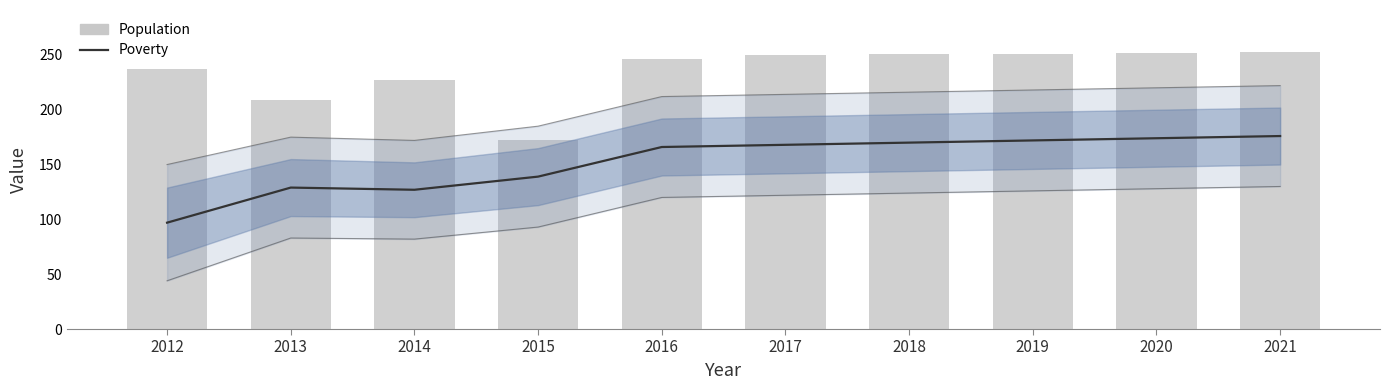

Where does the Population series first go above 250?

2018